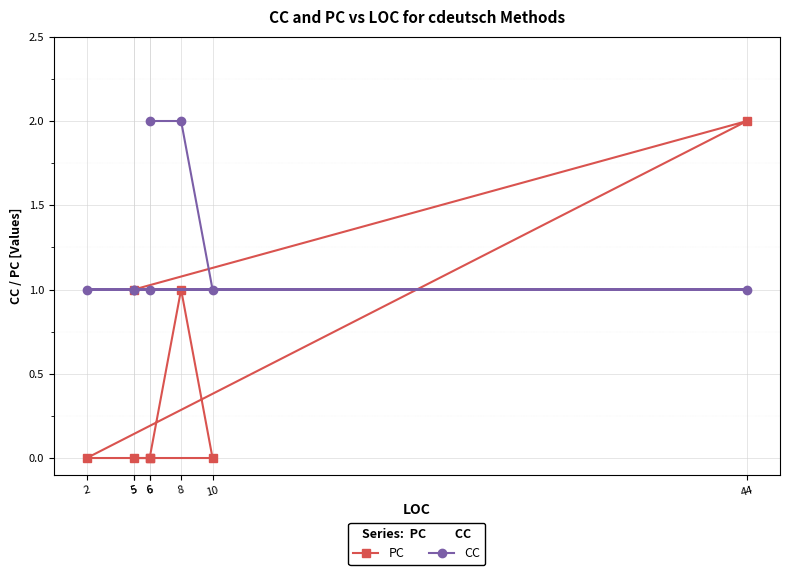

How many lines are shown in the chart?

2